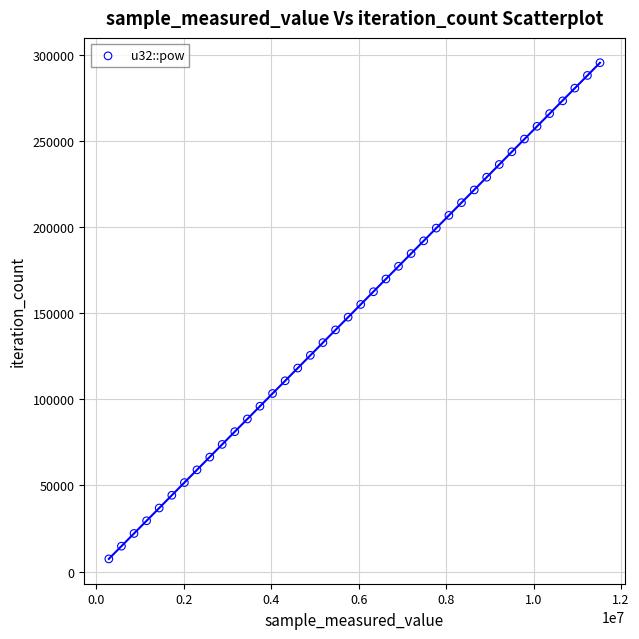

What is the range of X values (max minus min)?

11229543